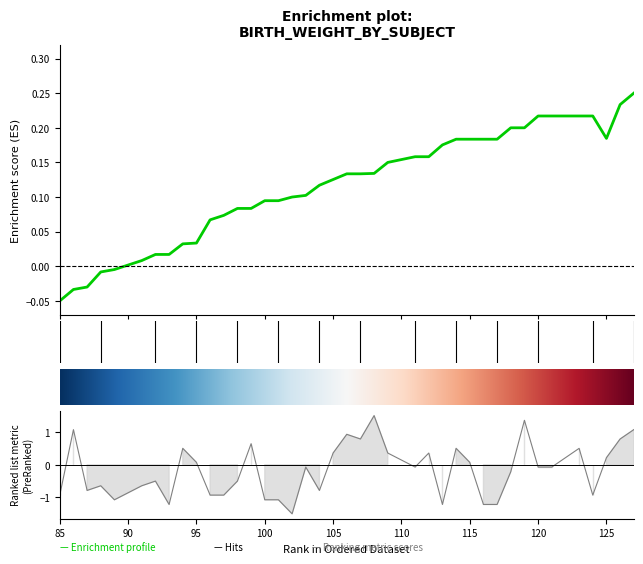

Is this an area chart (filled region under the line)?

No